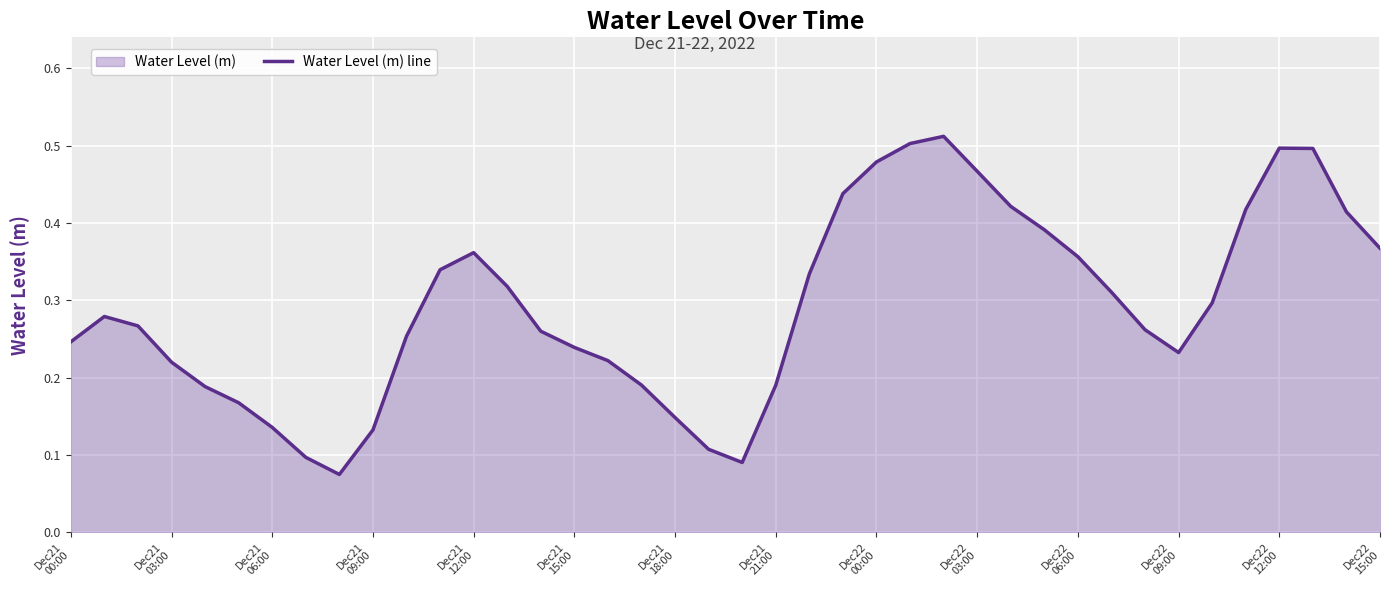

How many lines are shown in the chart?

1